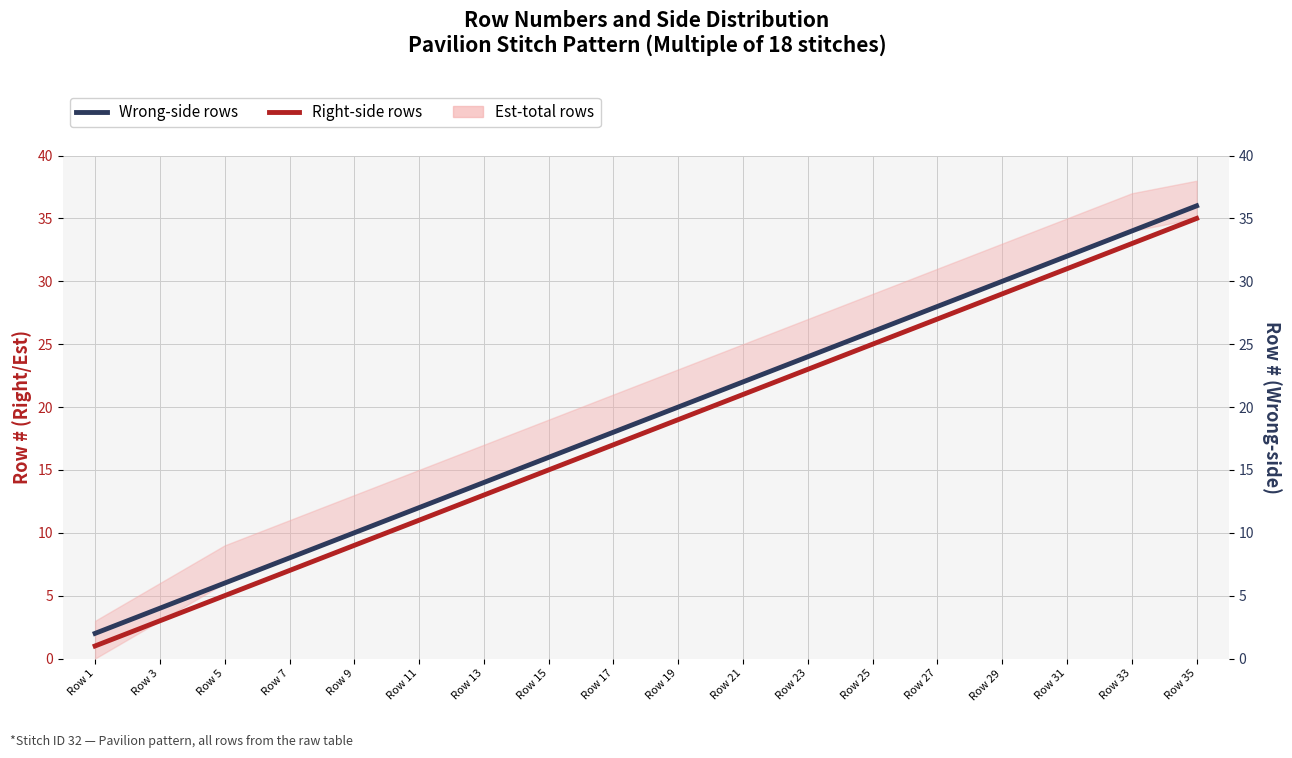

List the series in order of their overall mean, highest first.

Wrong-side rows, Right-side rows